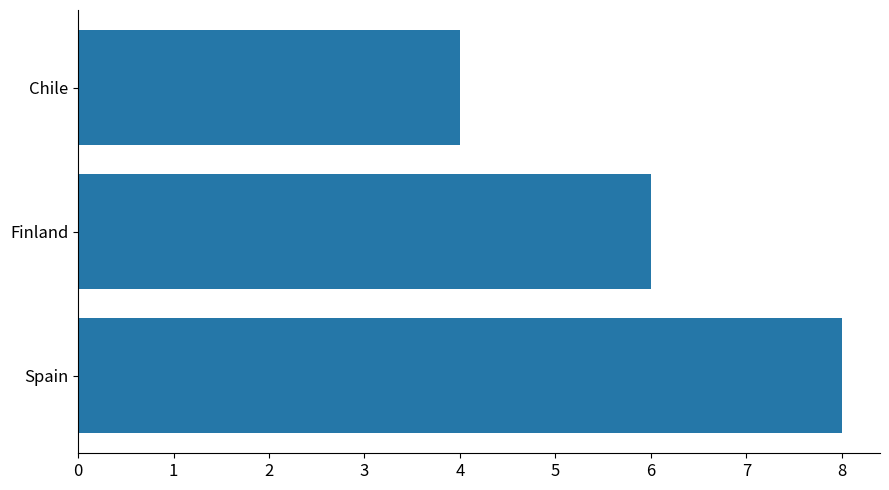

List the labels in order of value, largest first.

Spain, Finland, Chile